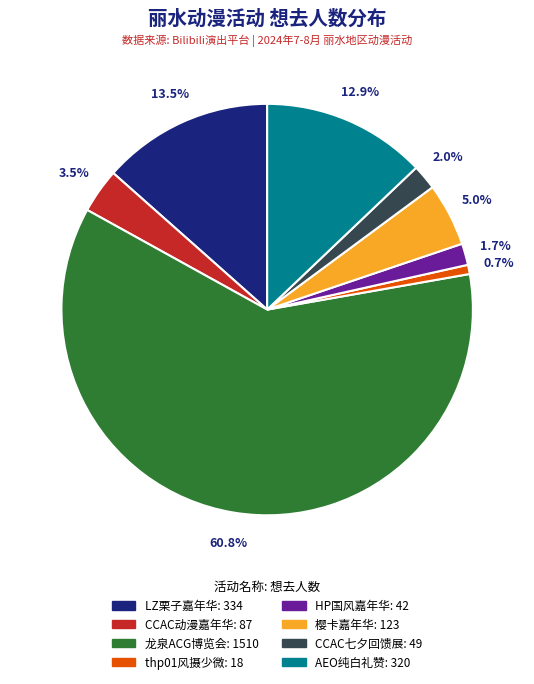

Does any single category account for the majority?

Yes